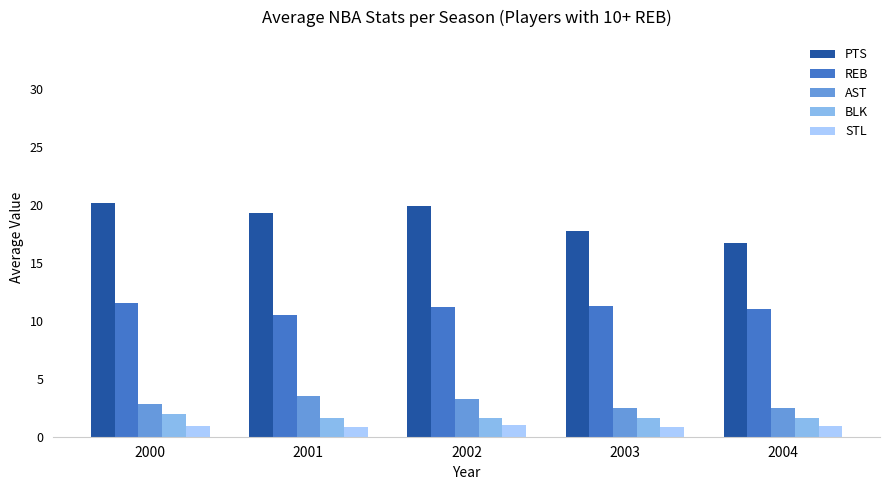

What is the lowest value of the BLK series?

1.6